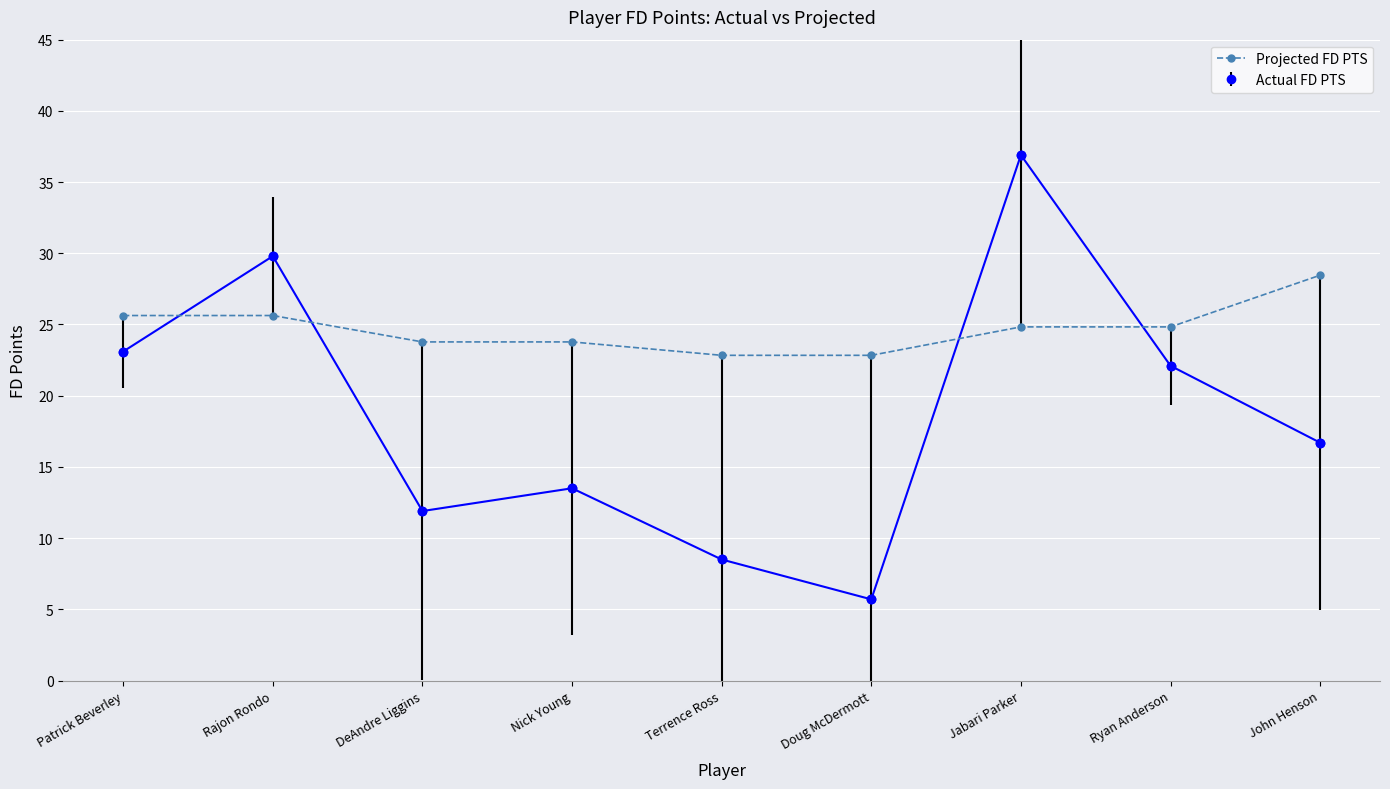

What is the difference between the highest and lowest values at Nick Young?

10.3